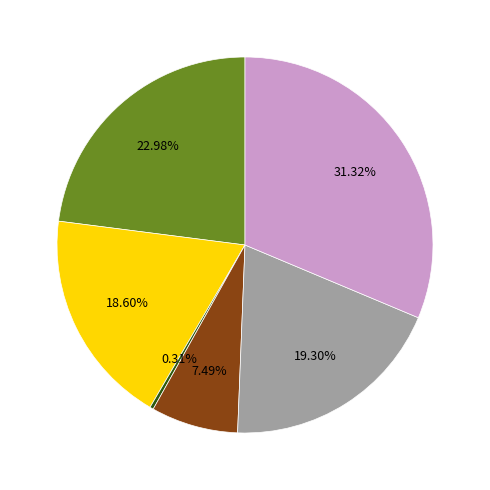

Does any single category account for the majority?

No